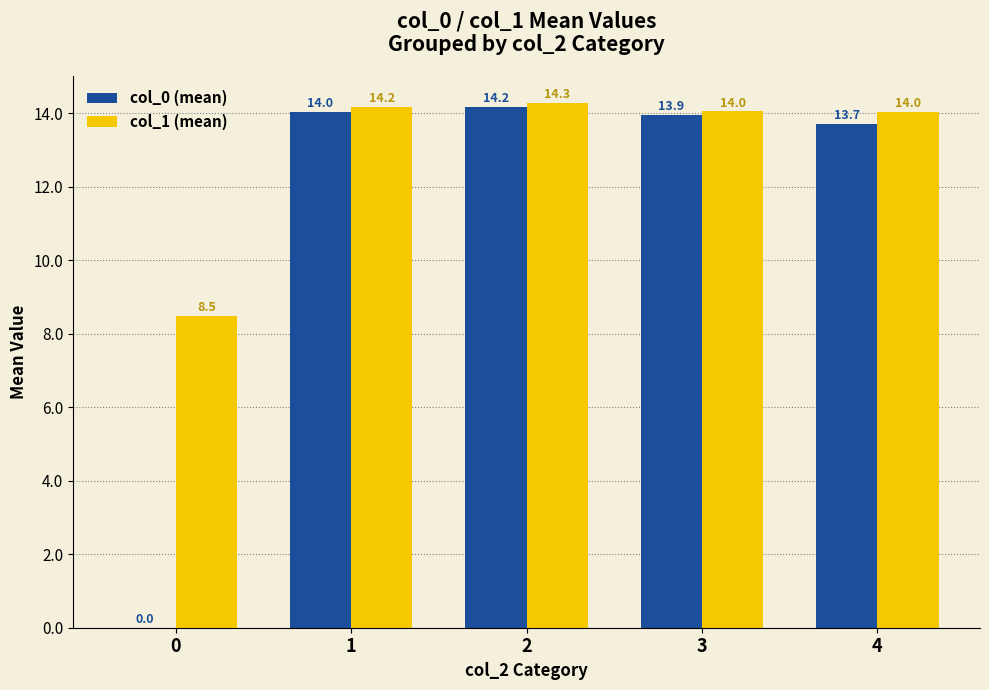

What is the approximate value of col_0 (mean) at 3?

13.9